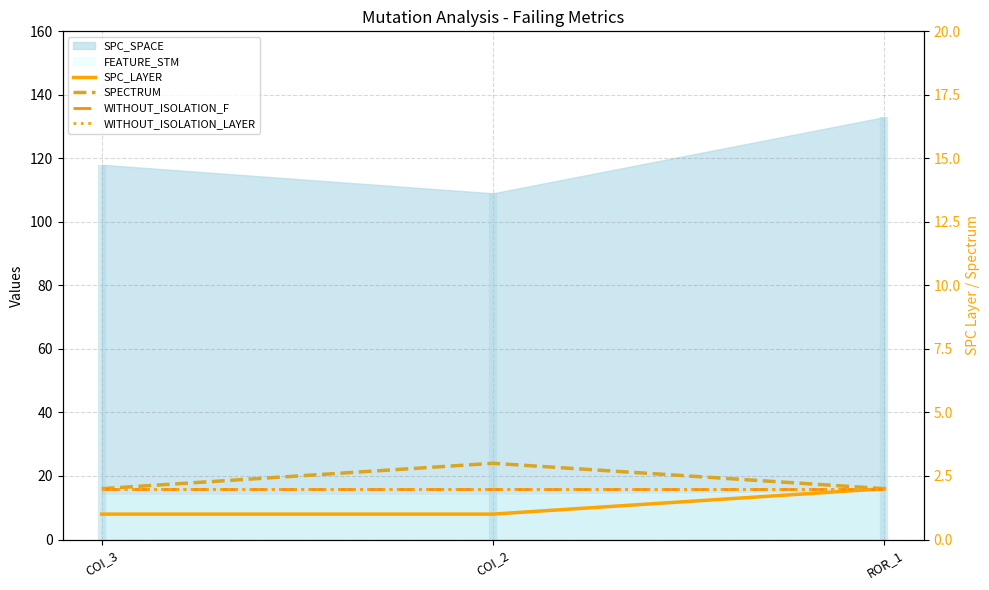

What is the value of the SPECTRUM point at the 2nd from the left?

3